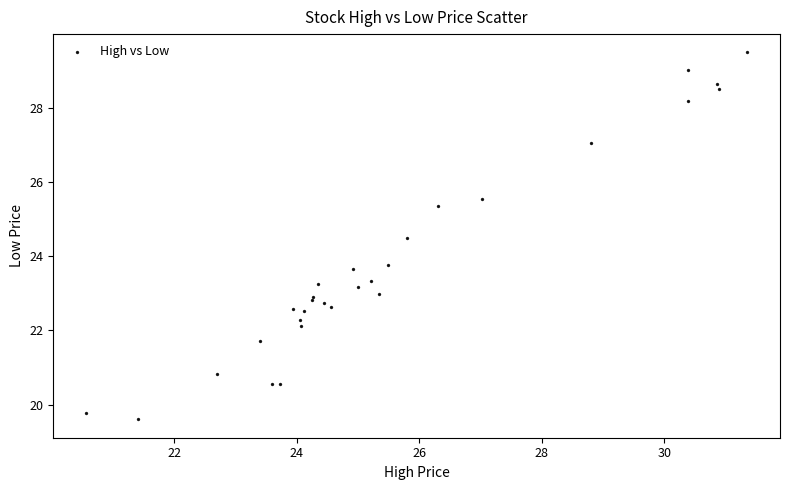

What Y value in the scatter plot is closest to 24?

23.8